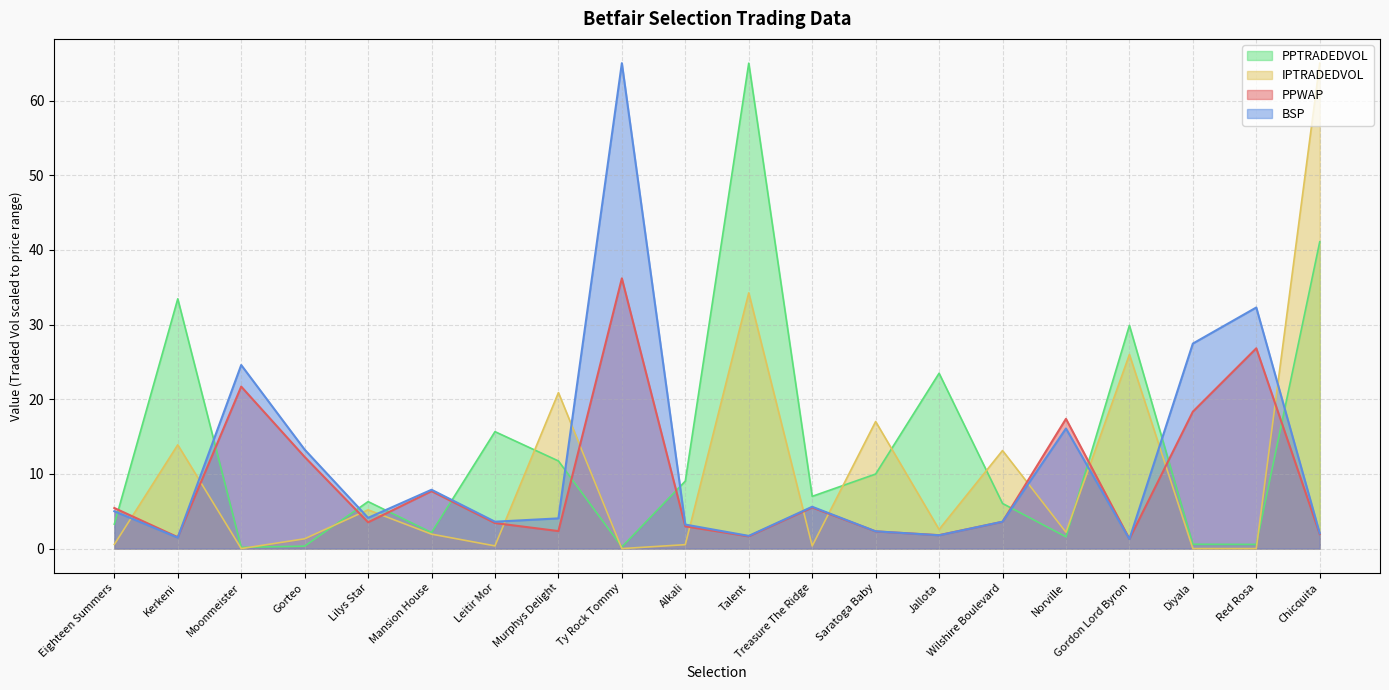

At which label does BSP first exceed 4?

Eighteen Summers